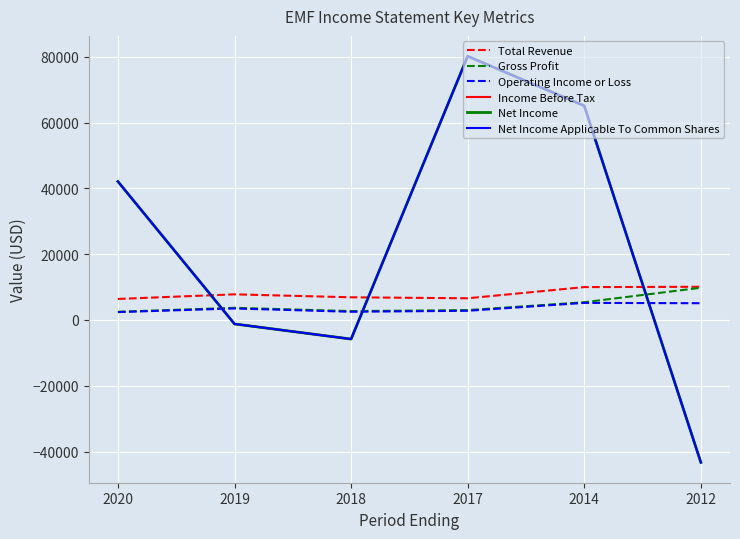

What value does the Net Income Applicable To Common Shares series have at 2020?

42100